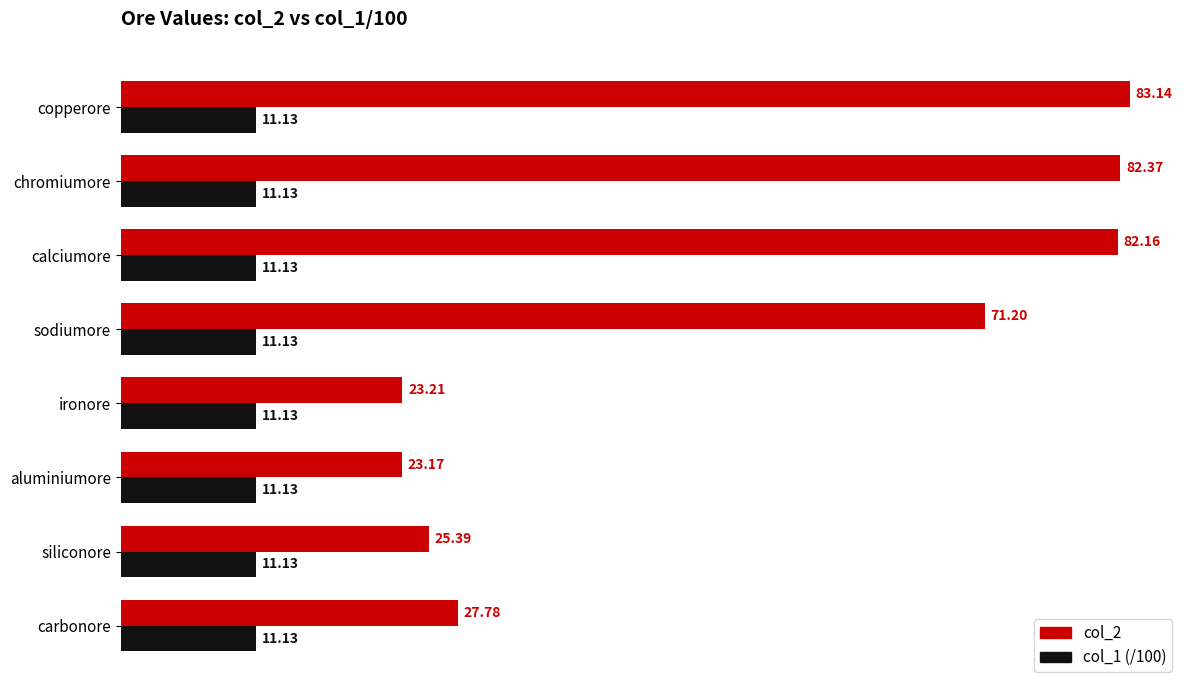

Is the value of col_1 (/100) at sodiumore greater than the value of col_2 at calciumore?

No